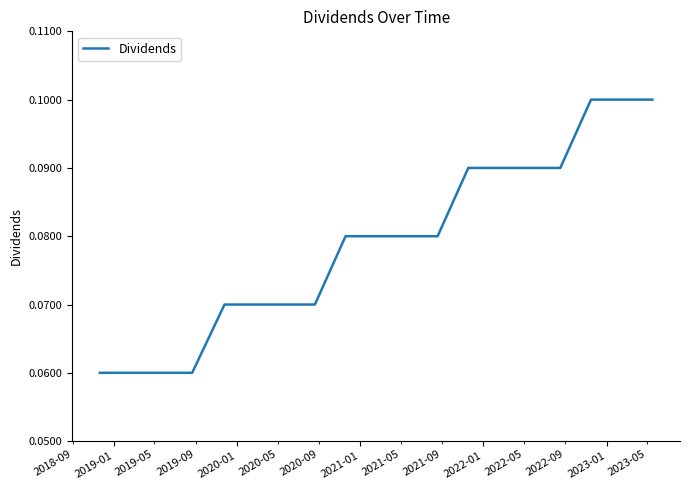

Is this an area chart (filled region under the line)?

No